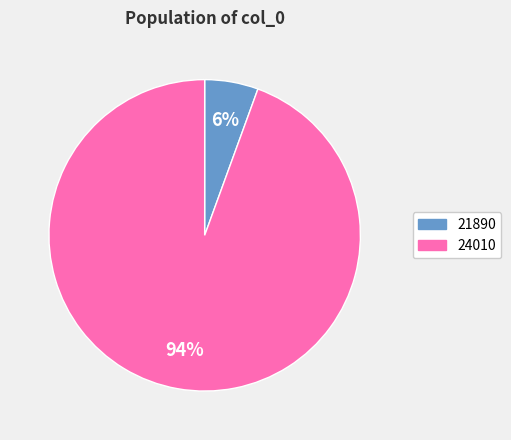

To the nearest percent, what is the combined percentage of 21890 and 24010?

100%